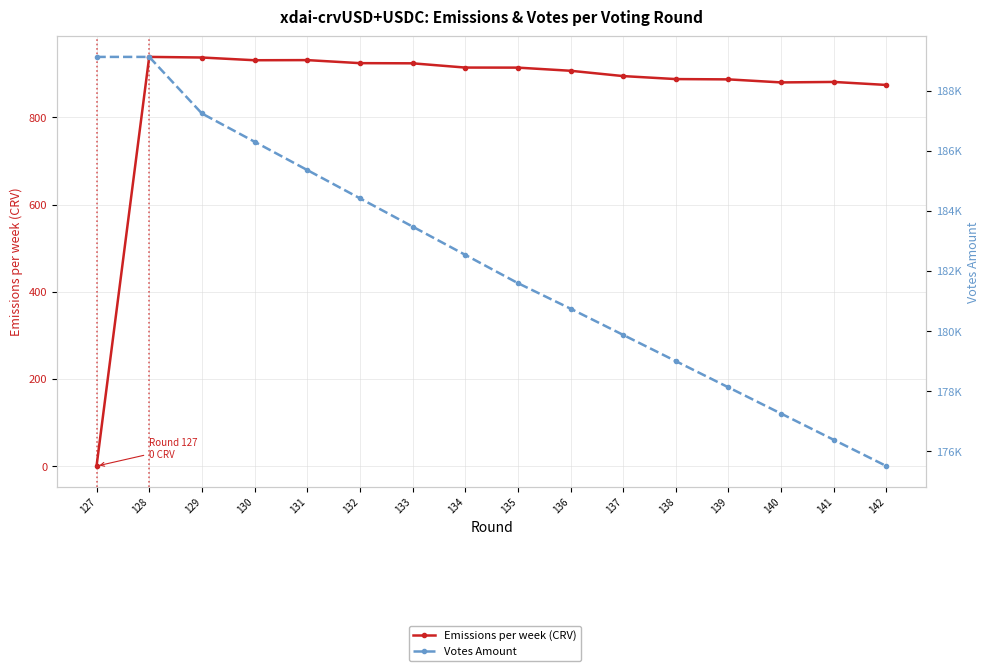

Reading right to left, what are all the values shown in this chart?

Emissions per week (CRV): 874.7	881.6	880.5	887.5	888.1	895.0	907.2	914.4	914.6	924.3	924.7	931.7	931.4	937.6	939.0	0.0
Votes Amount: 175506.6	176379.8	177252.9	178126.1	178999.3	179872.4	180745.6	181596.2	182537.1	183478.0	184418.9	185359.9	186300.8	187241.7	189123.5	189123.5